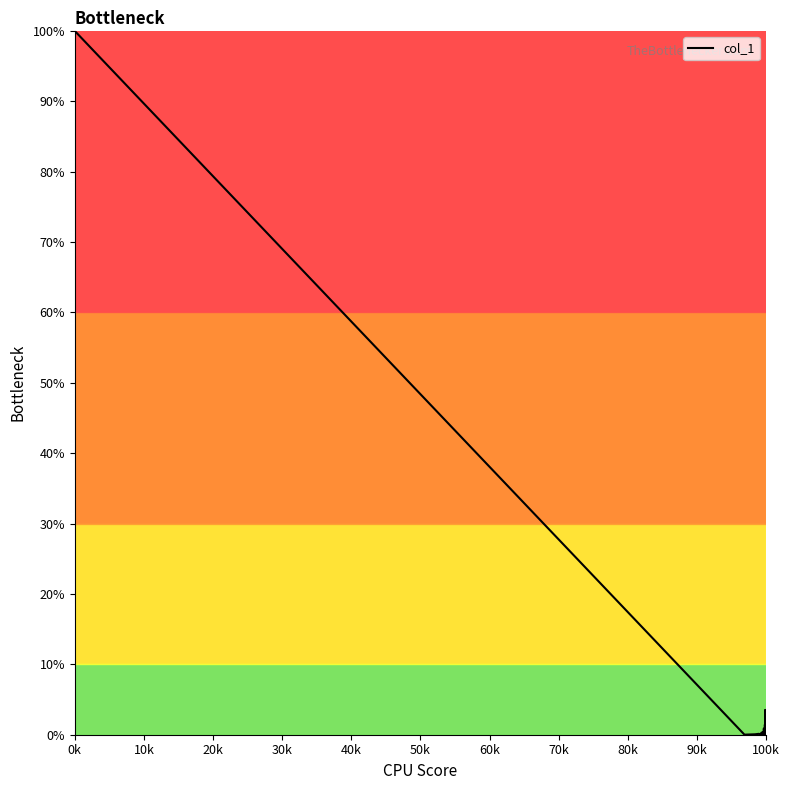

What is the difference between the maximum and minimum values?

100.0